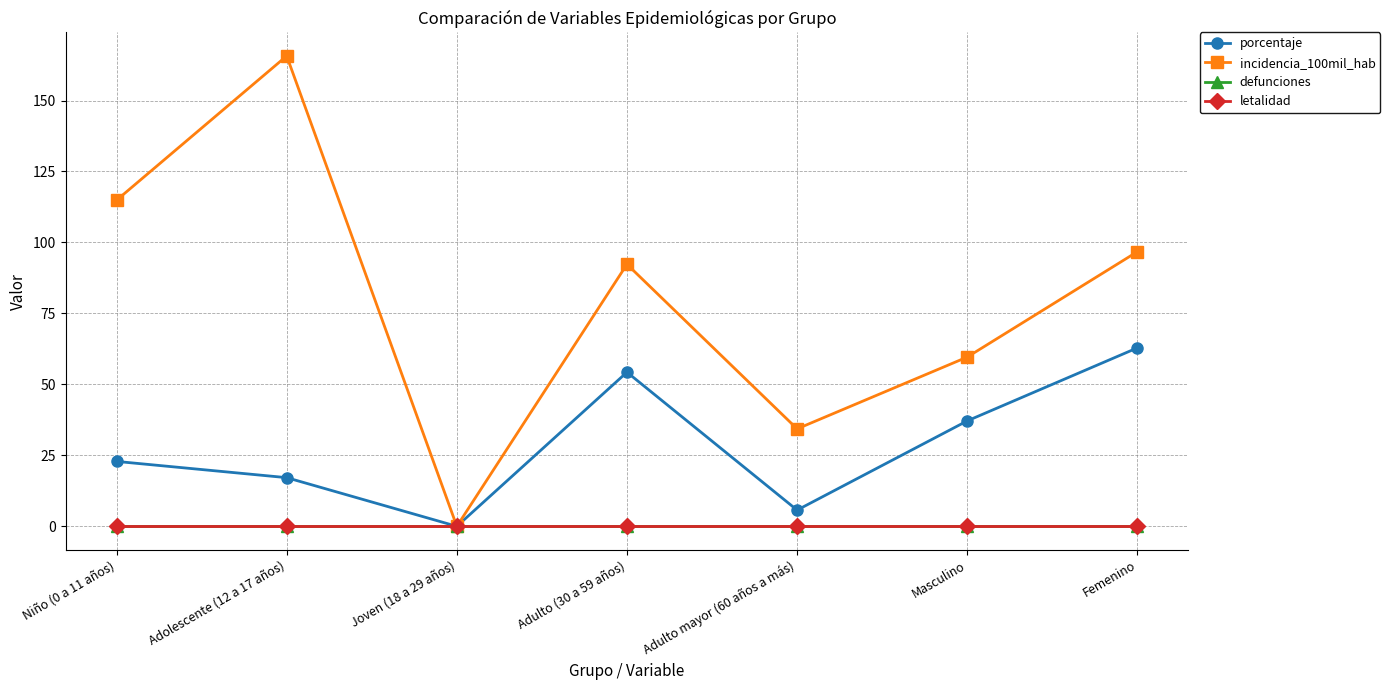

What position from the left is Masculino?

6